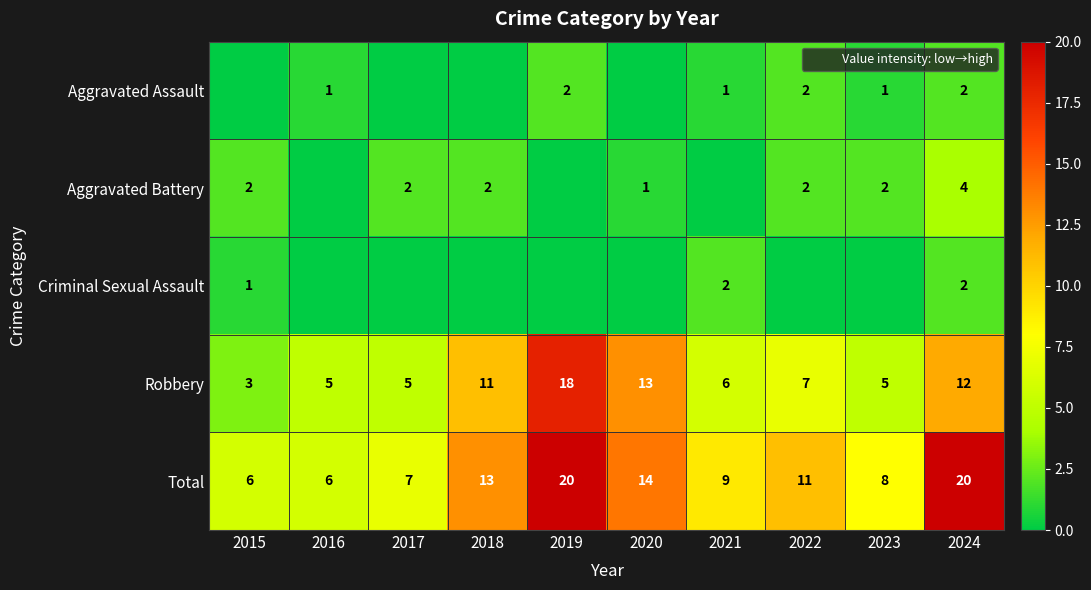

What is the spread (max minus min) of values at 2024?

18